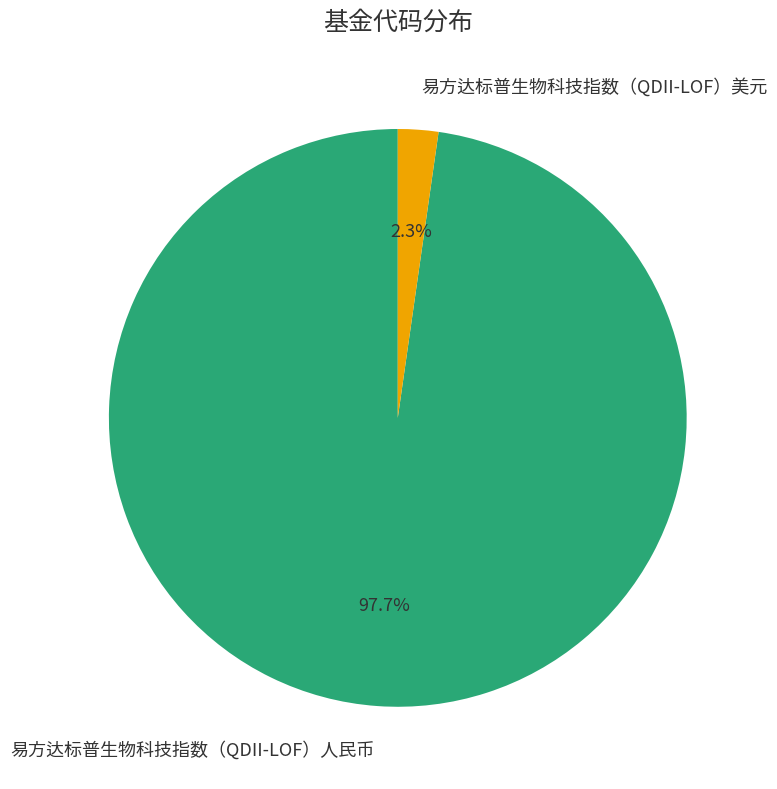

Which slice is the smallest?

易方达标普生物科技指数（QDII-LOF）美元